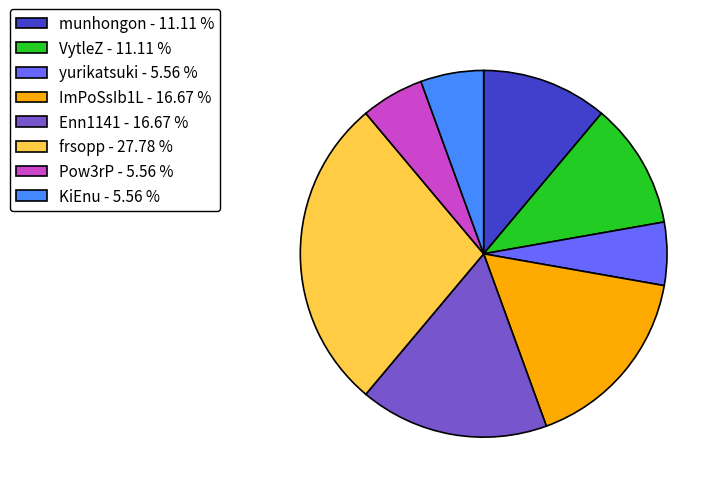

Which slice is the largest?

frsopp